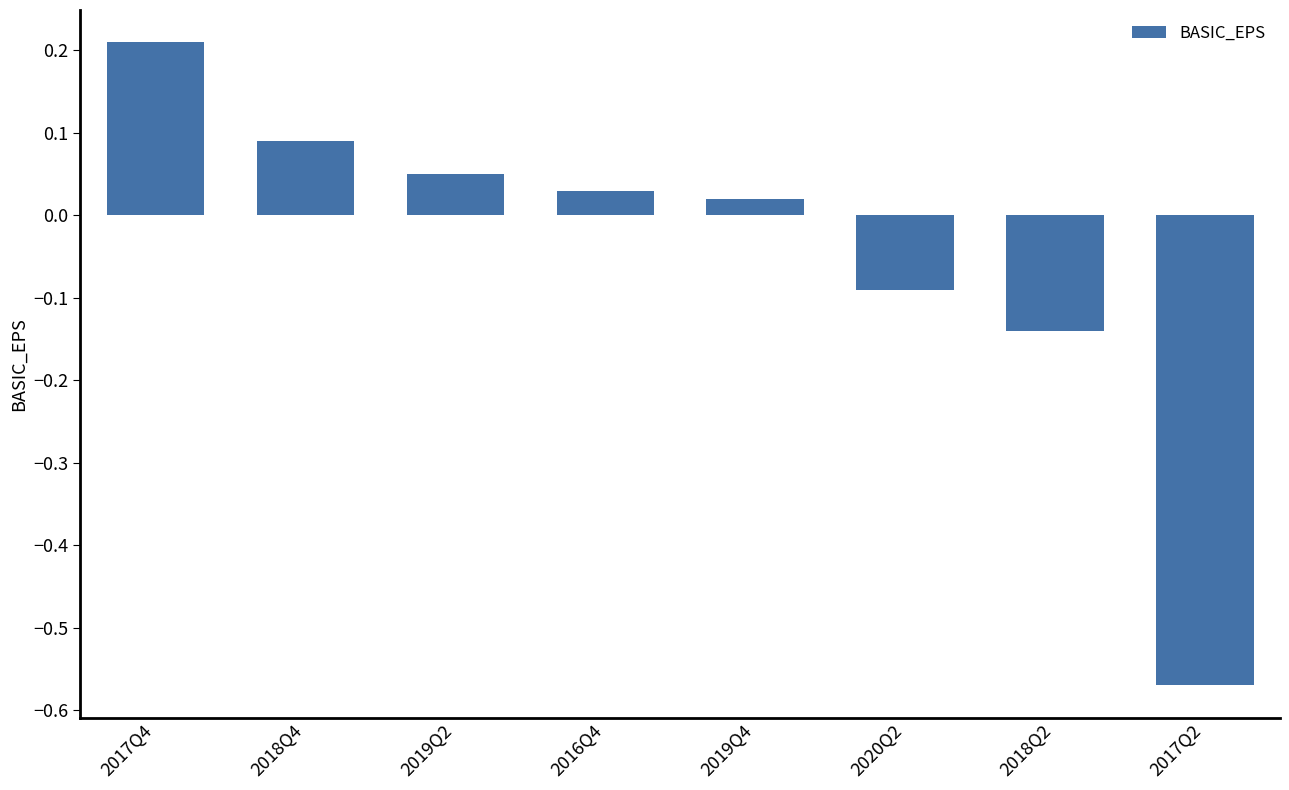

What is the label of the 8th bar from the left?

2017Q2